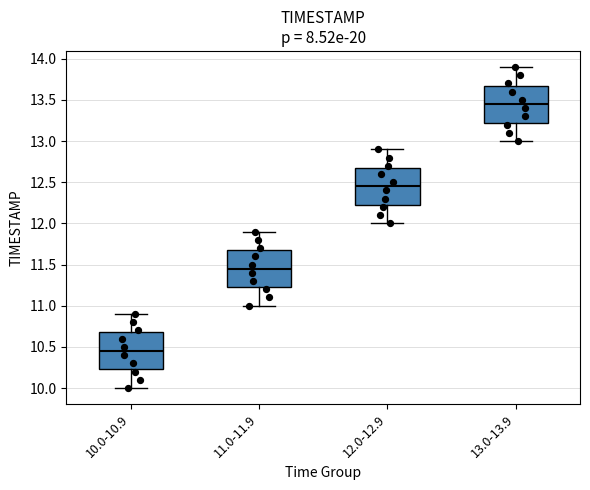

Where is the upper edge of the box for 12.0-12.9 on the y-axis? The values are not printed on the chart, so give them approximately, as read against the axis.

12.70